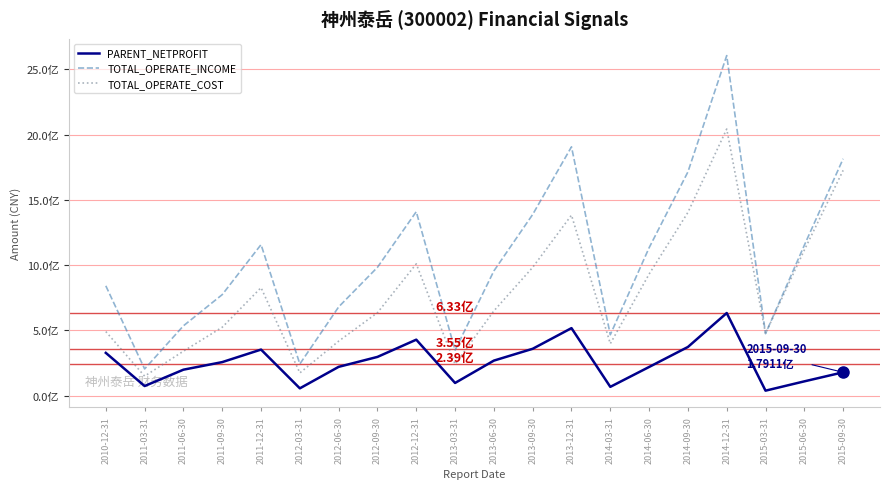

What is the sum of all TOTAL_OPERATE_INCOME values?

20789547255.3